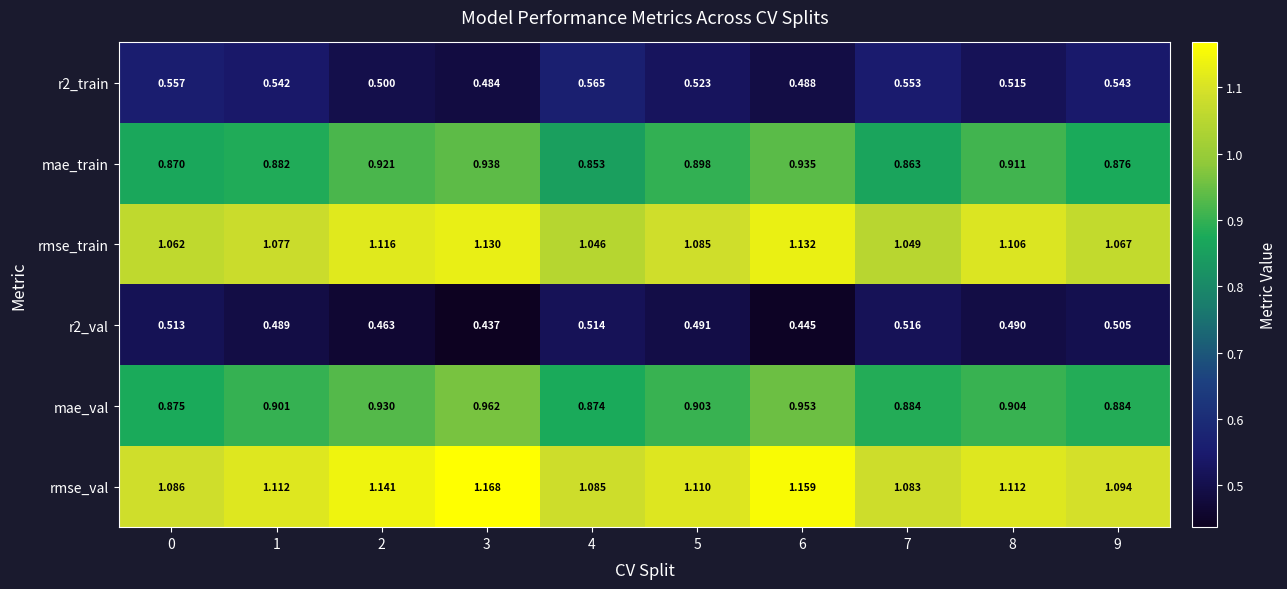

Which series has the largest total across all categories?

rmse_val